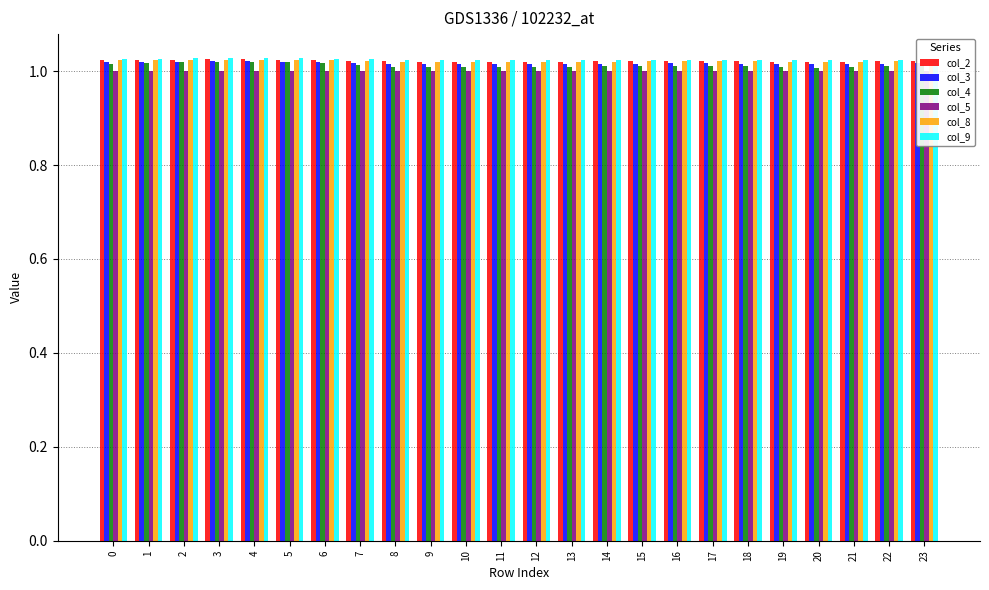

Reading left to right, extract all data points from this chart.

col_2: 0=1.0	1=1.0	2=1.0	3=1.0	4=1.0	5=1.0	6=1.0	7=1.0	8=1.0	9=1.0	10=1.0	11=1.0	12=1.0	13=1.0	14=1.0	15=1.0	16=1.0	17=1.0	18=1.0	19=1.0	20=1.0	21=1.0	22=1.0	23=1.0
col_3: 0=1.0	1=1.0	2=1.0	3=1.0	4=1.0	5=1.0	6=1.0	7=1.0	8=1.0	9=1.0	10=1.0	11=1.0	12=1.0	13=1.0	14=1.0	15=1.0	16=1.0	17=1.0	18=1.0	19=1.0	20=1.0	21=1.0	22=1.0	23=1.0
col_4: 0=1.0	1=1.0	2=1.0	3=1.0	4=1.0	5=1.0	6=1.0	7=1.0	8=1.0	9=1.0	10=1.0	11=1.0	12=1.0	13=1.0	14=1.0	15=1.0	16=1.0	17=1.0	18=1.0	19=1.0	20=1.0	21=1.0	22=1.0	23=1.0
col_5: 0=1.0	1=1.0	2=1.0	3=1.0	4=1.0	5=1.0	6=1.0	7=1.0	8=1.0	9=1.0	10=1.0	11=1.0	12=1.0	13=1.0	14=1.0	15=1.0	16=1.0	17=1.0	18=1.0	19=1.0	20=1.0	21=1.0	22=1.0	23=1.0
col_8: 0=1.0	1=1.0	2=1.0	3=1.0	4=1.0	5=1.0	6=1.0	7=1.0	8=1.0	9=1.0	10=1.0	11=1.0	12=1.0	13=1.0	14=1.0	15=1.0	16=1.0	17=1.0	18=1.0	19=1.0	20=1.0	21=1.0	22=1.0	23=1.0
col_9: 0=1.0	1=1.0	2=1.0	3=1.0	4=1.0	5=1.0	6=1.0	7=1.0	8=1.0	9=1.0	10=1.0	11=1.0	12=1.0	13=1.0	14=1.0	15=1.0	16=1.0	17=1.0	18=1.0	19=1.0	20=1.0	21=1.0	22=1.0	23=1.0